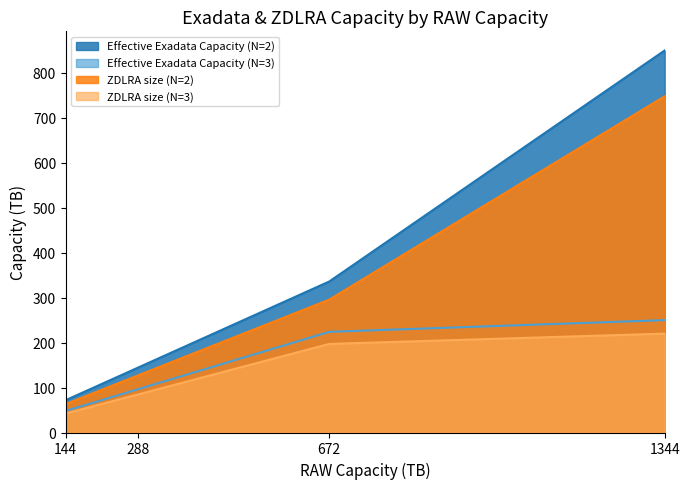

Reading right to left, list all the values displayed in this chart.

Effective Exadata Capacity (N=2): 1344=850.0	672=336.0	288=144.0	144=72.0
Effective Exadata Capacity (N=3): 1344=250.0	672=224.0	288=96.0	144=48.0
ZDLRA size (N=2): 1344=748.0	672=295.7	288=126.7	144=63.4
ZDLRA size (N=3): 1344=220.0	672=197.1	288=84.5	144=42.2